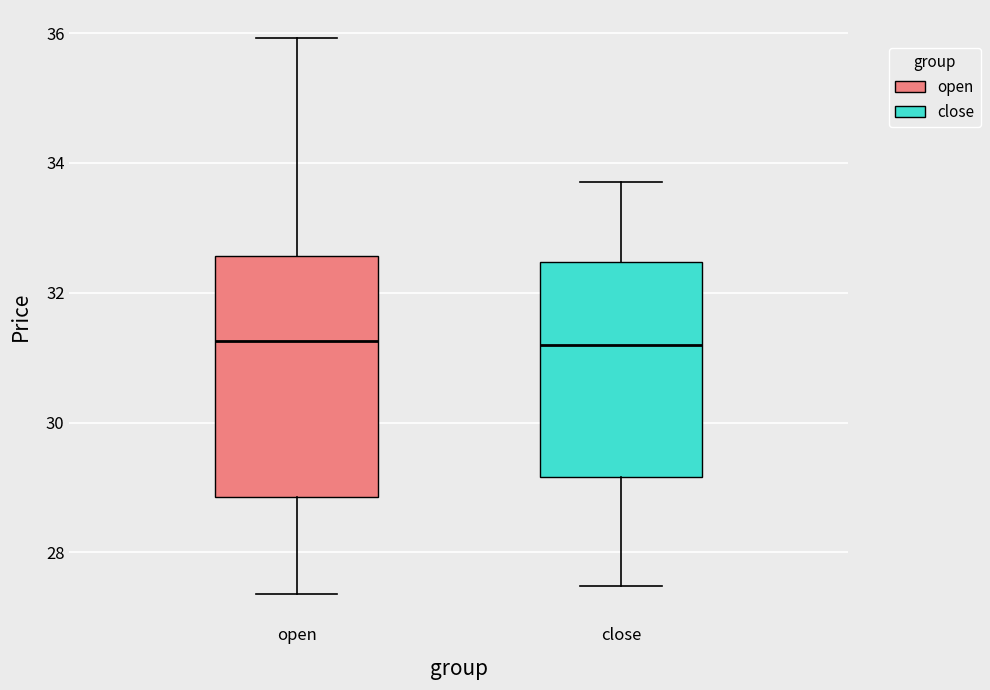

Which box is the tallest, from its lower edge to its upper edge?

open